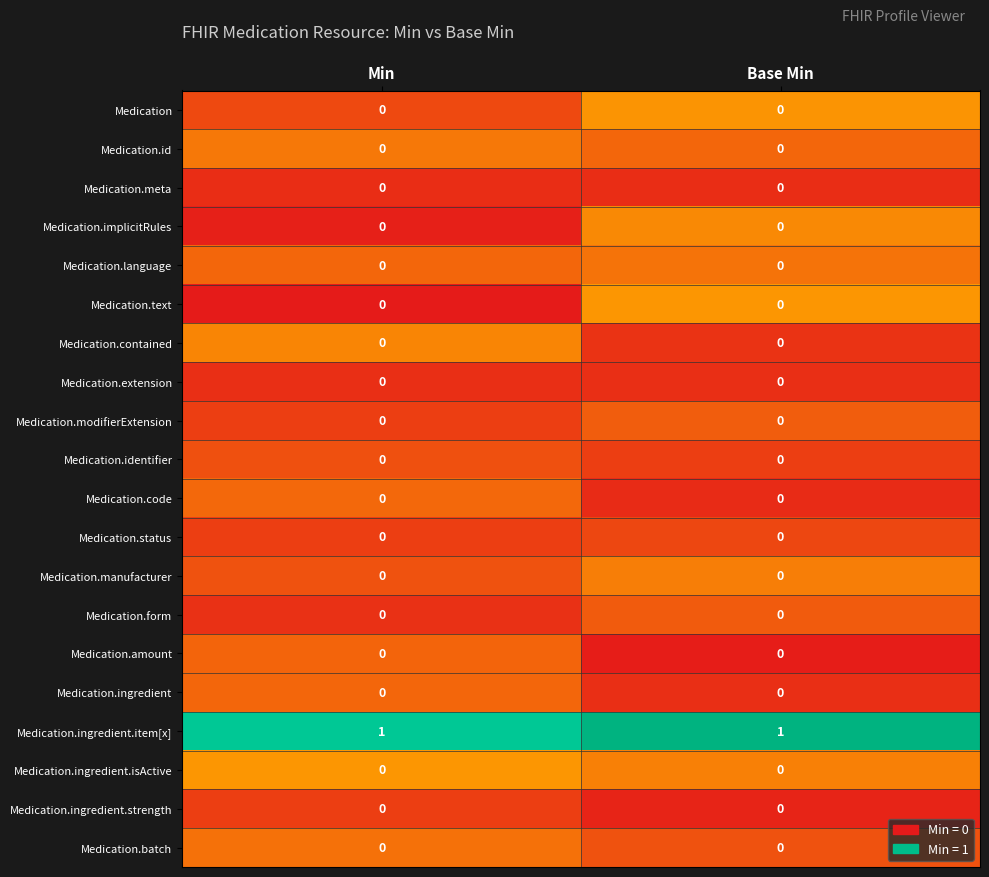

True or false: Medication.form has a value of 0 at Min.

True